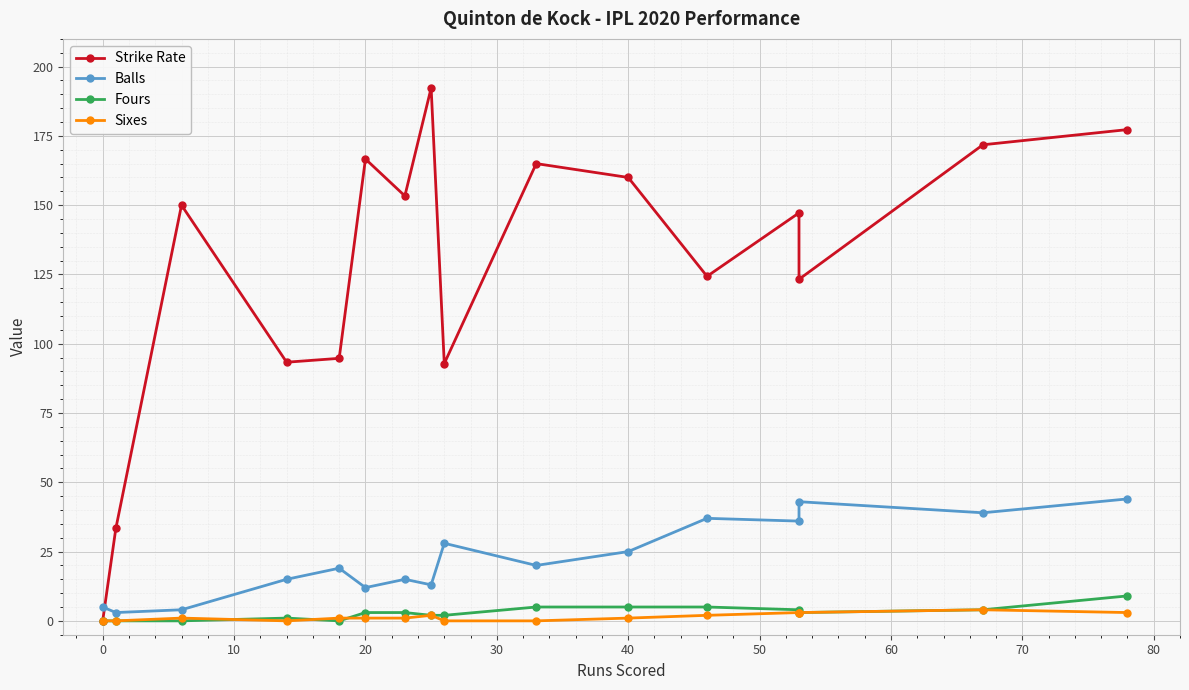

What position from the right is 80?

7